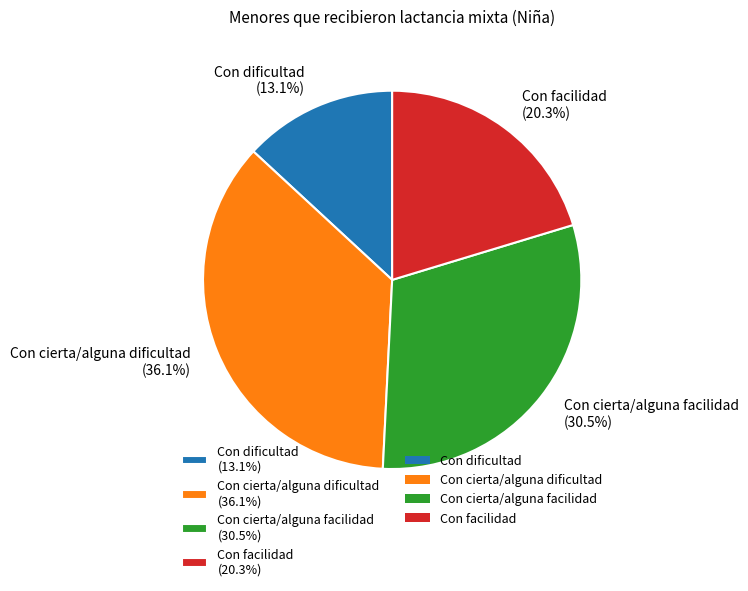

What percentage do Con cierta/alguna dificultad and Con dificultad together represent?

49.2%